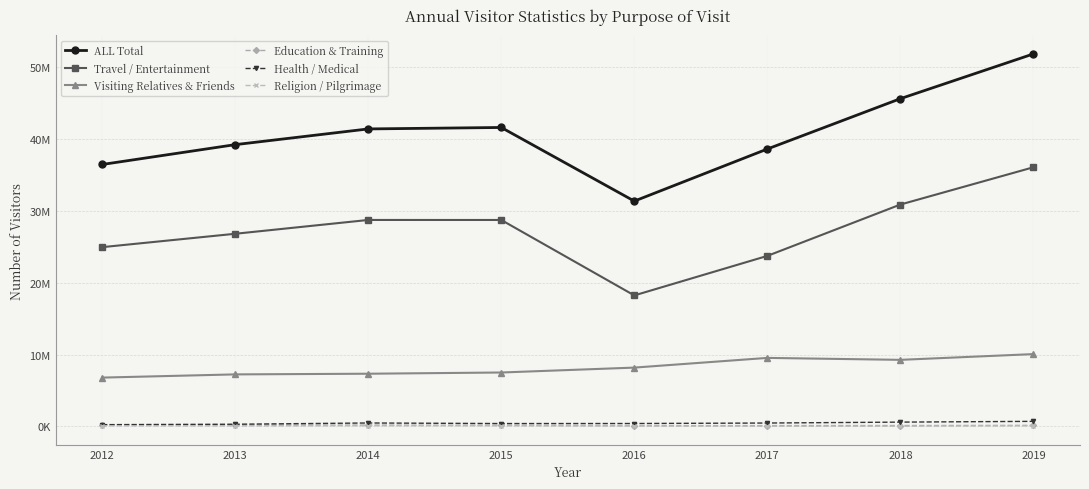

Is this an area chart (filled region under the line)?

No